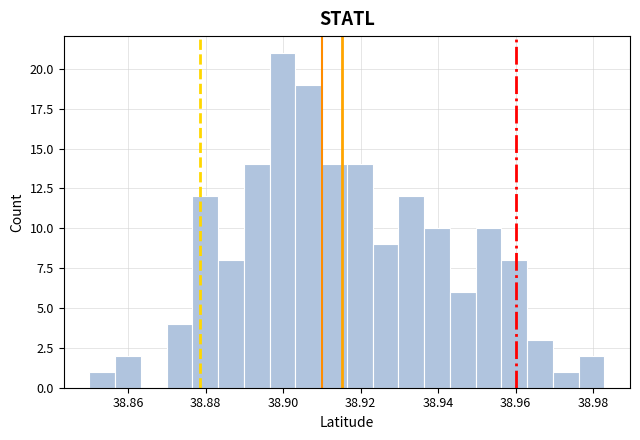

Around what value on the x-axis is the tallest bar? Give the approximate position of its centre, as read against the axis.

38.900